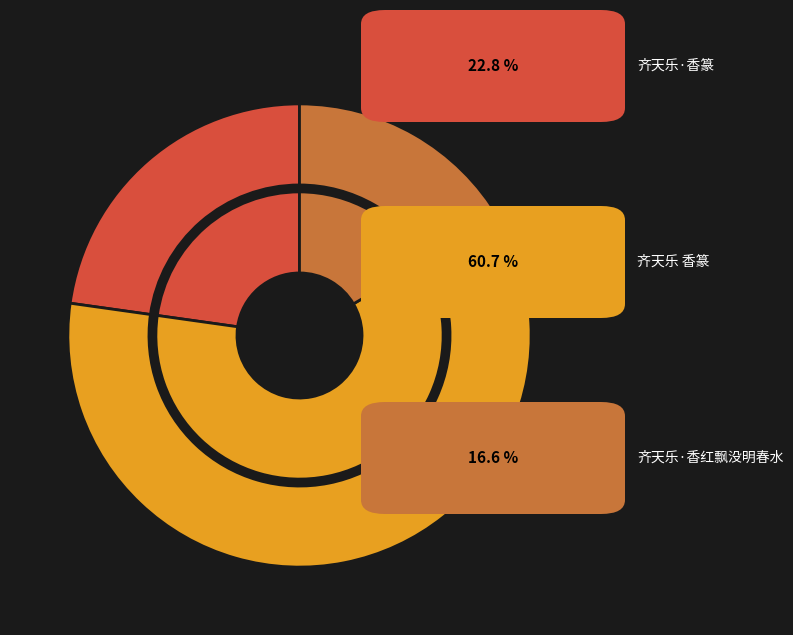

Which slice is the smallest?

齐天乐·香红飘没明春水